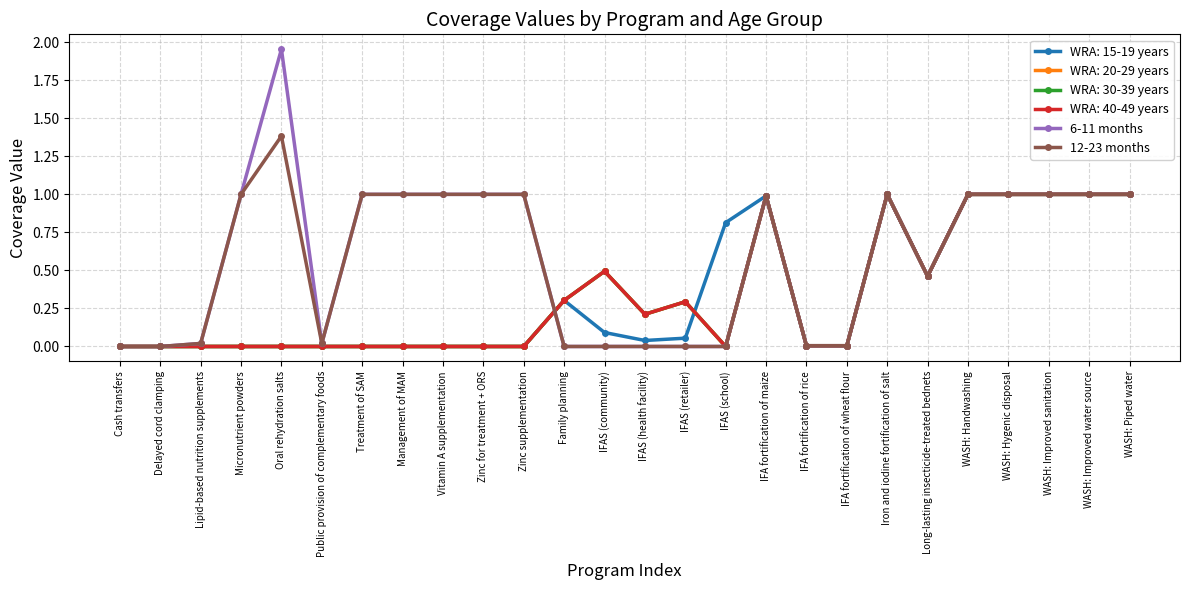

Is this an area chart (filled region under the line)?

No